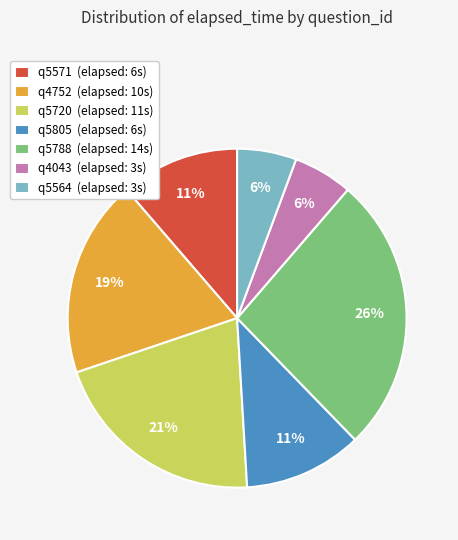

True or false: q5788 (elapsed: 14s) accounts for 26% of the total.

True